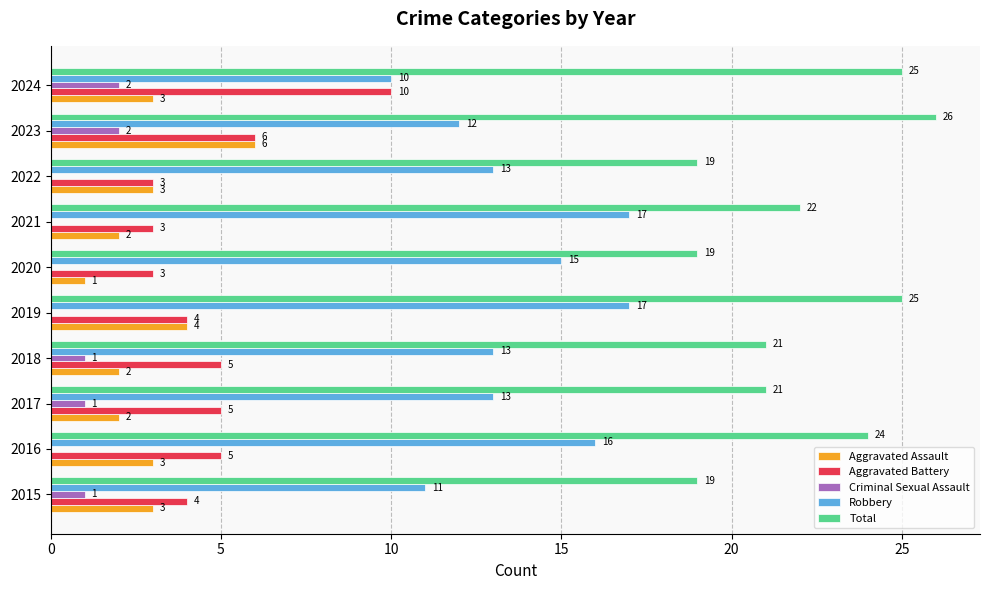

At which category is the sum across all series the highest?

2023